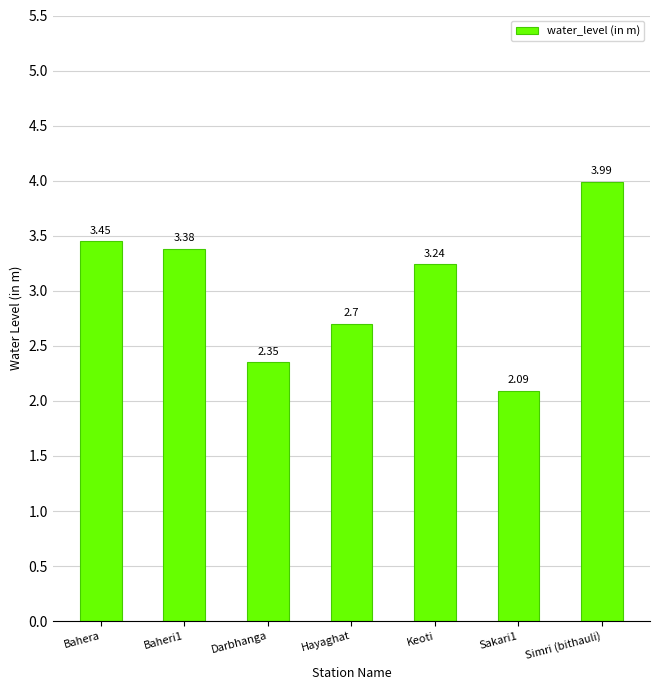

Which label corresponds to the largest value in the chart?

Simri (bithauli)